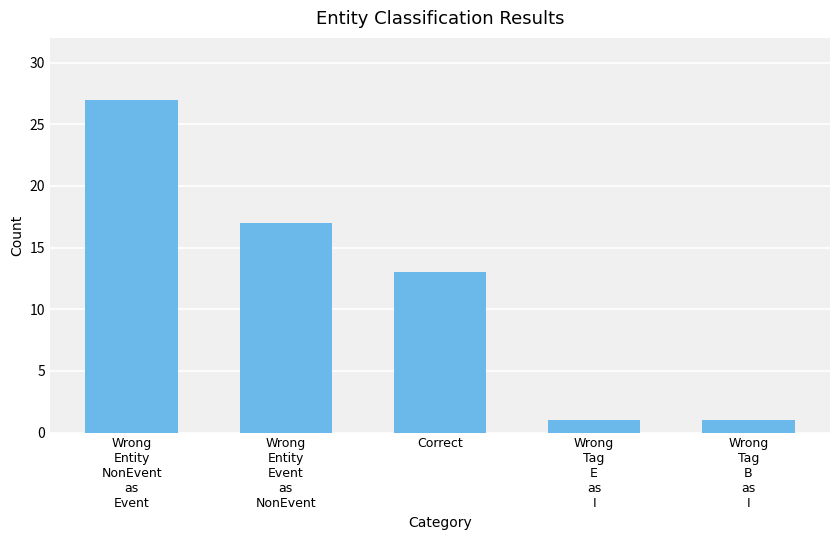

The chart shows a value of 13 at Correct. True or false?

True